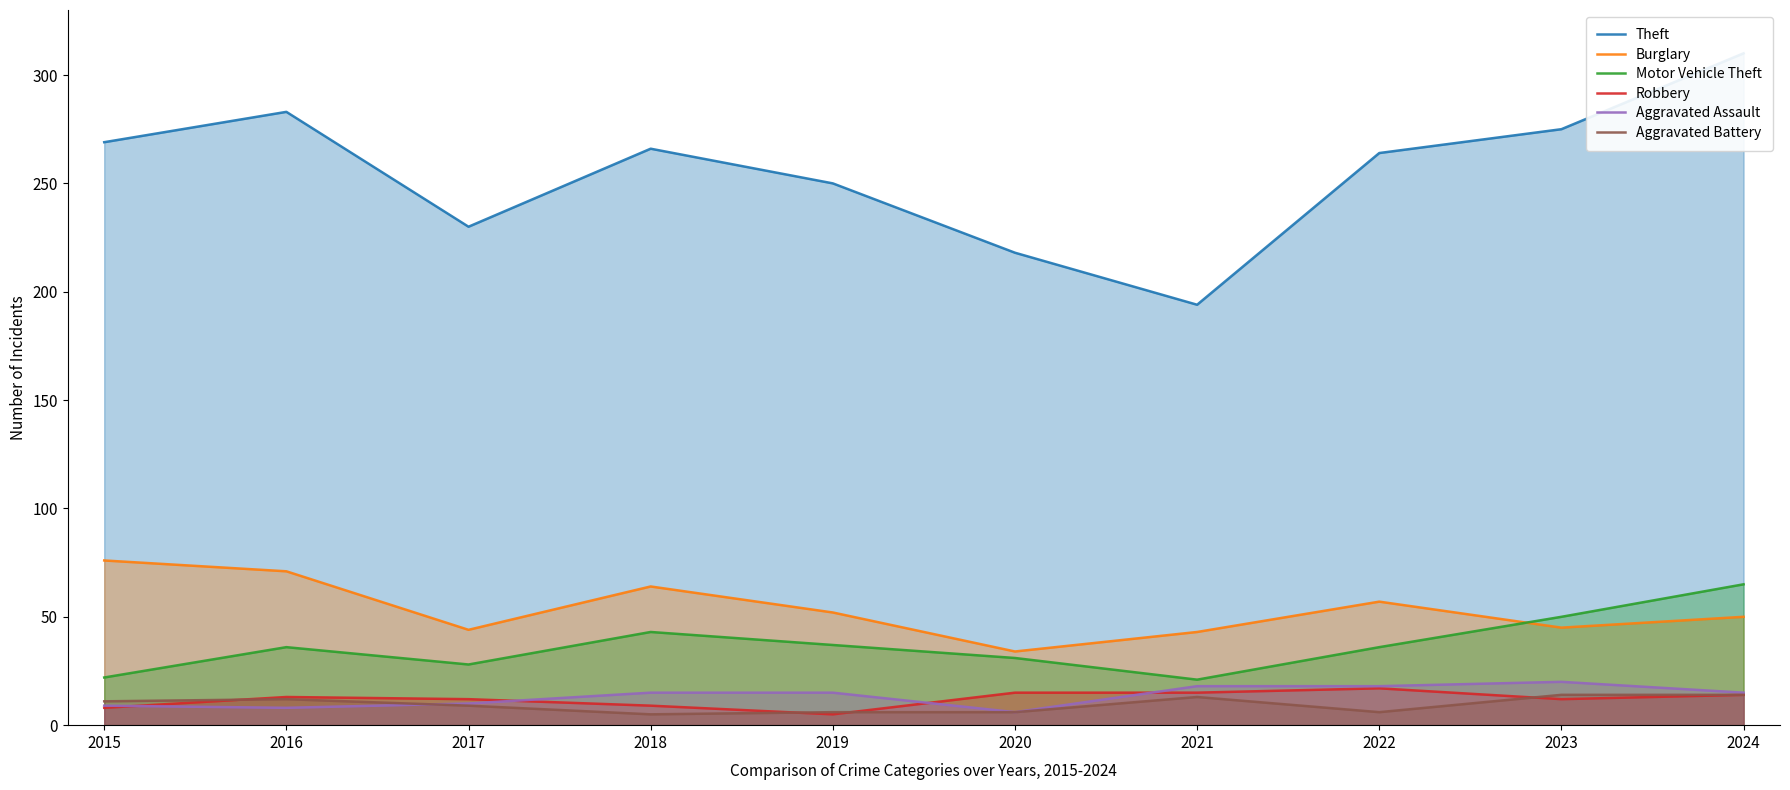

True or false: Burglary and Aggravated Battery intersect in this chart.

False